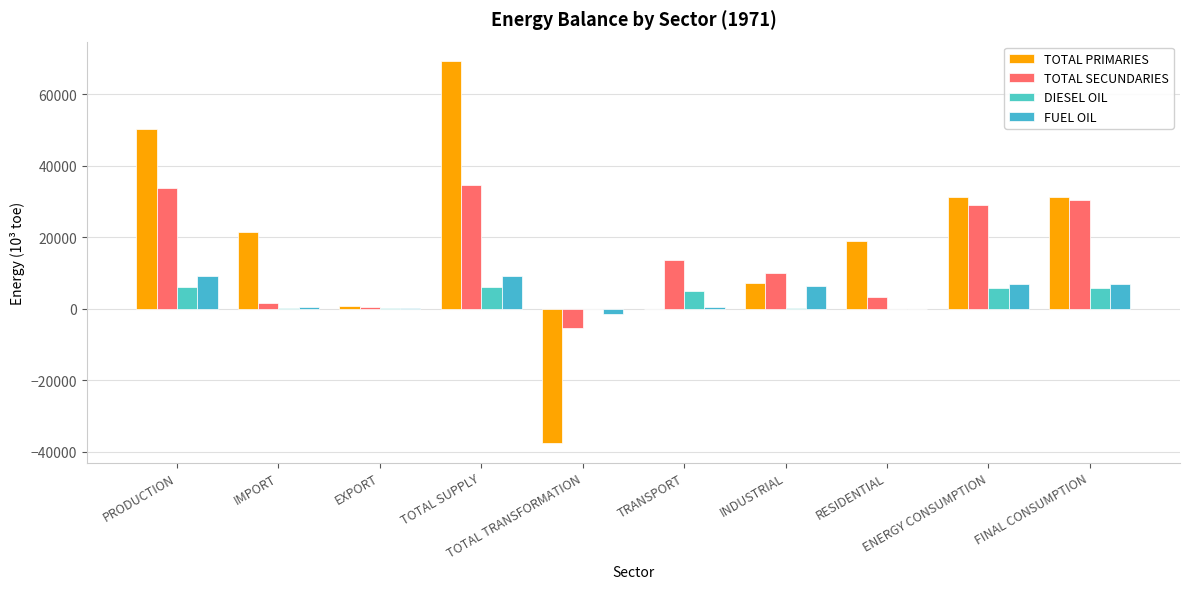

The FUEL OIL series shows 6240.8 at INDUSTRIAL. True or false?

True